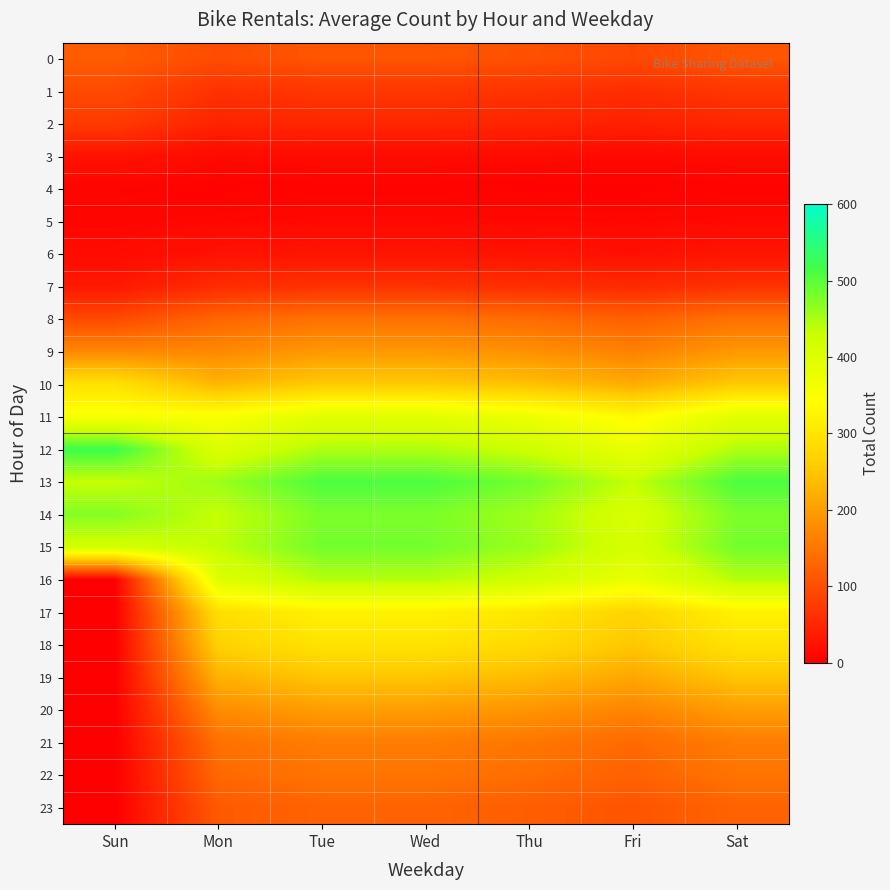

At Sat, list the series in order from smallest to largest.

4, 5, 3, 6, 2, 7, 1, 0, 23, 8, 22, 21, 9, 20, 19, 10, 18, 17, 11, 16, 12, 14, 15, 13